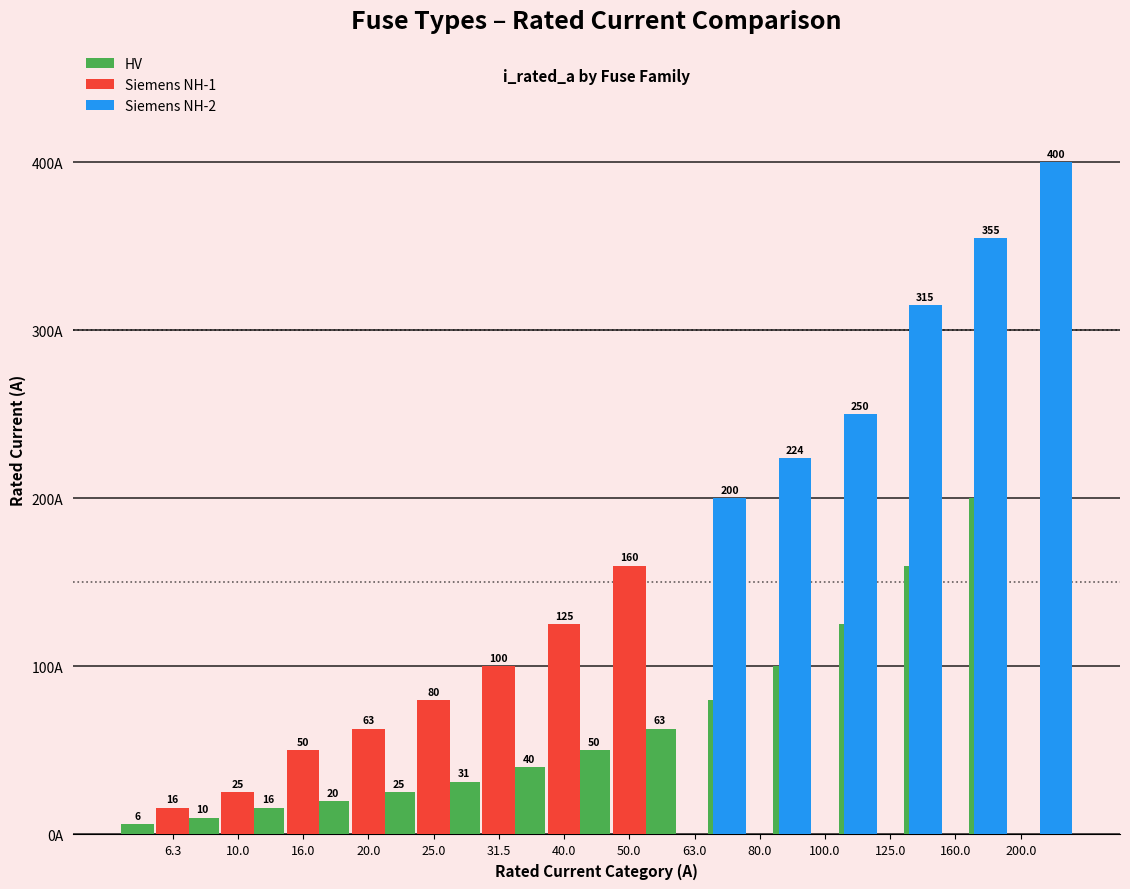

Reading left to right, what are all the values shown in this chart?

HV: 6.3	10.0	16.0	20.0	25.0	31.5	40.0	50.0	63.0	80.0	100.0	125.0	160.0	200.0
Siemens NH-1: 16.0	25.0	50.0	63.0	80.0	100.0	125.0	160.0	0.0	0.0	0.0	0.0	0.0	0.0
Siemens NH-2: 0.0	0.0	0.0	0.0	0.0	0.0	0.0	0.0	200.0	224.0	250.0	315.0	355.0	400.0